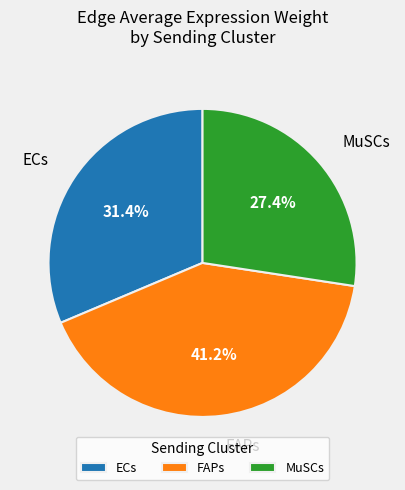

Which has a higher value, FAPs or ECs?

FAPs